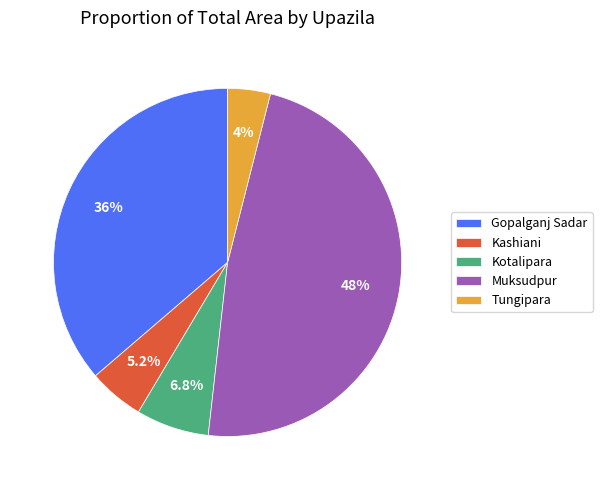

Does Kashiani represent more than half of the total?

No